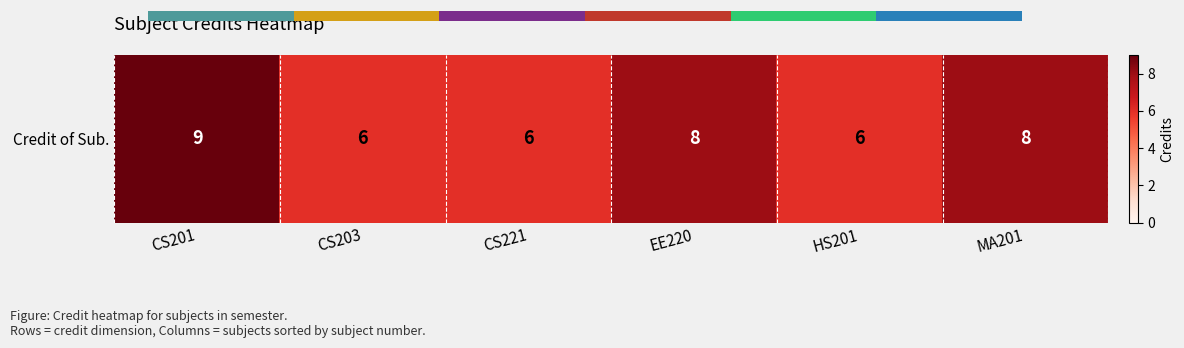

Which label corresponds to the largest value in the chart?

CS201